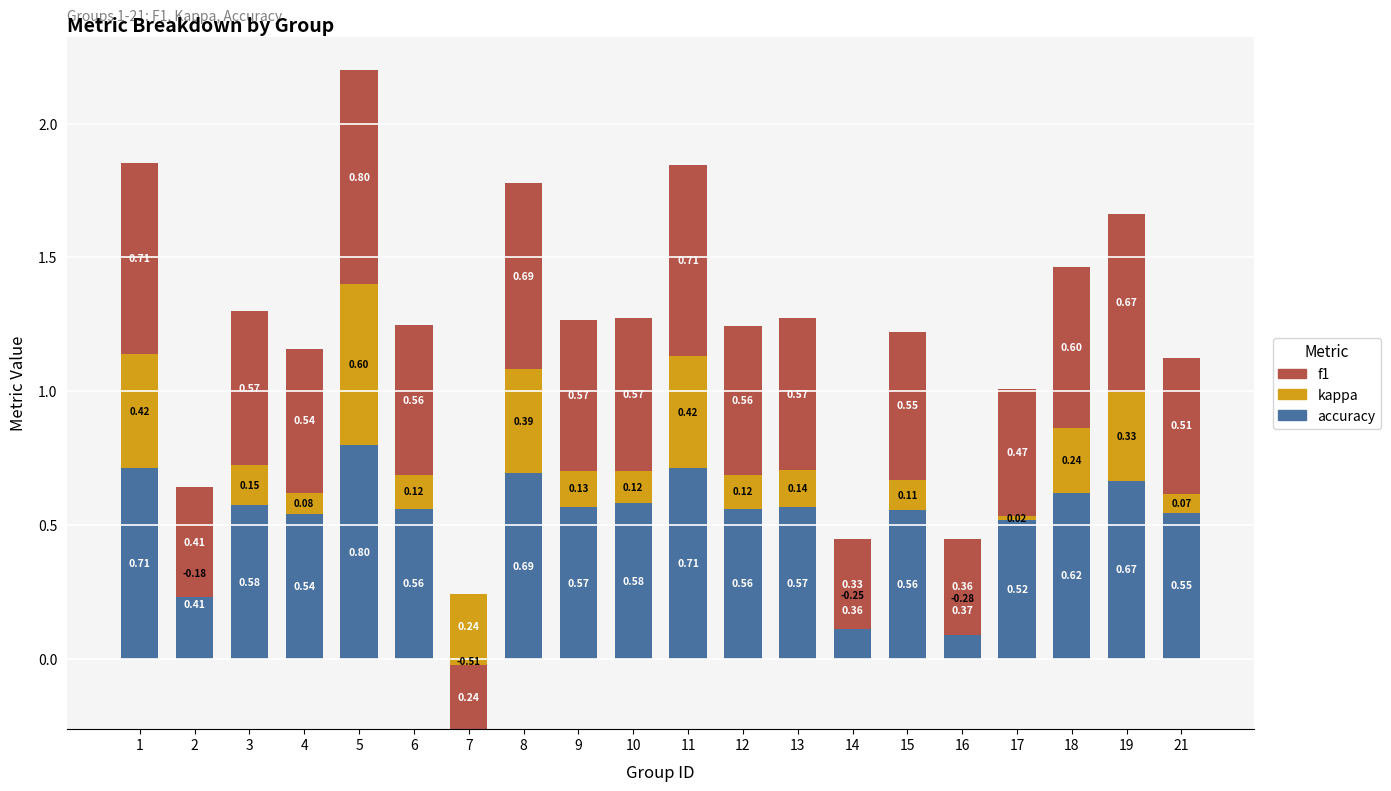

Is it true that f1 equals 0.6 at 6?

True